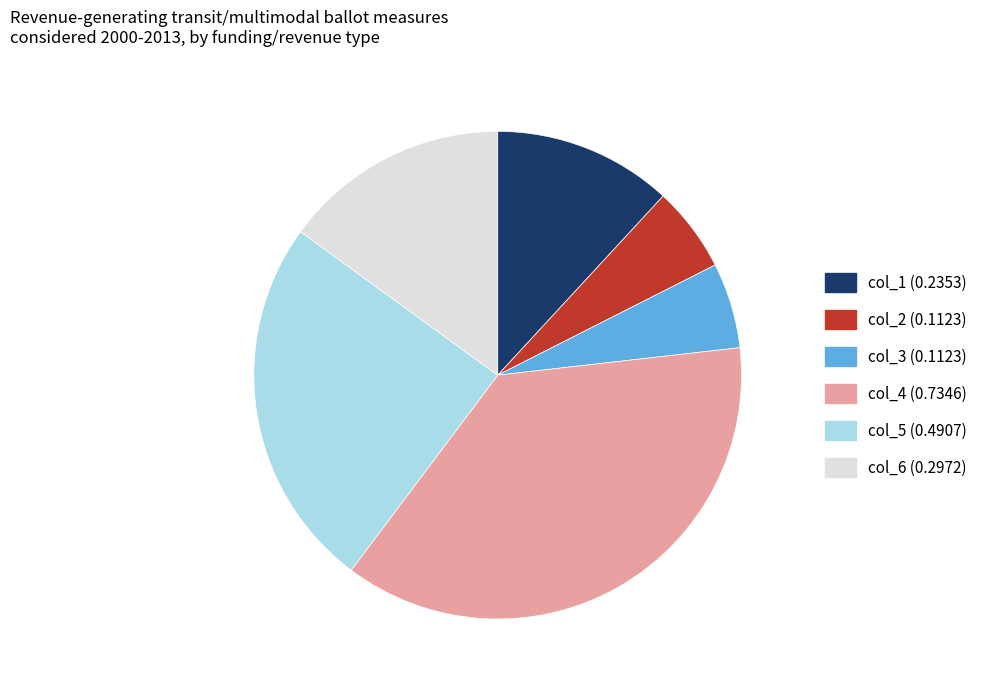

Does any single category account for the majority?

No